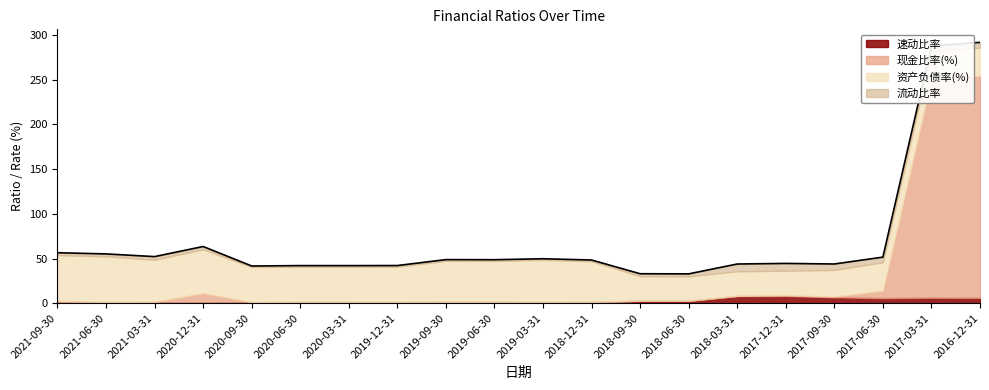

Reading right to left, transcribe all the data shown in this chart.

速动比率: 2016-12-31=6.0	2017-03-31=6.2	2017-06-30=5.7	2017-09-30=6.7	2017-12-31=8.2	2018-03-31=8.1	2018-06-30=2.8	2018-09-30=2.8	2018-12-31=1.4	2019-03-31=1.4	2019-06-30=1.4	2019-09-30=1.4	2019-12-31=1.3	2020-03-31=1.3	2020-06-30=1.3	2020-09-30=1.2	2020-12-31=1.0	2021-03-31=1.0	2021-06-30=0.9	2021-09-30=0.8
现金比率(%): 2016-12-31=248.3	2017-03-31=244.4	2017-06-30=8.3	2017-09-30=0.8	2017-12-31=0.8	2018-03-31=0.2	2018-06-30=0.1	2018-09-30=0.1	2018-12-31=0.0	2019-03-31=0.1	2019-06-30=0.1	2019-09-30=0.1	2019-12-31=0.2	2020-03-31=0.2	2020-06-30=0.2	2020-09-30=0.0	2020-12-31=10.3	2021-03-31=0.8	2021-06-30=0.5	2021-09-30=1.8
资产负债率(%): 2016-12-31=31.3	2017-03-31=30.8	2017-06-30=31.8	2017-09-30=29.7	2017-12-31=27.4	2018-03-31=27.5	2018-06-30=27.2	2018-09-30=27.3	2018-12-31=45.5	2019-03-31=47.0	2019-06-30=45.8	2019-09-30=45.9	2019-12-31=39.3	2020-03-31=39.2	2020-06-30=39.2	2020-09-30=39.3	2020-12-31=48.9	2021-03-31=46.8	2021-06-30=50.9	2021-09-30=51.1
流动比率: 2016-12-31=6.0	2017-03-31=6.2	2017-06-30=5.7	2017-09-30=6.7	2017-12-31=8.2	2018-03-31=8.1	2018-06-30=2.8	2018-09-30=2.8	2018-12-31=1.4	2019-03-31=1.4	2019-06-30=1.4	2019-09-30=1.4	2019-12-31=1.3	2020-03-31=1.3	2020-06-30=1.3	2020-09-30=1.2	2020-12-31=3.3	2021-03-31=3.5	2021-06-30=2.8	2021-09-30=2.7